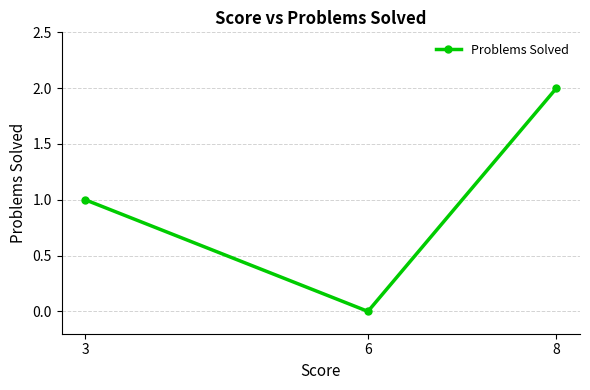

True or false: the data shows 1 at 8.

False